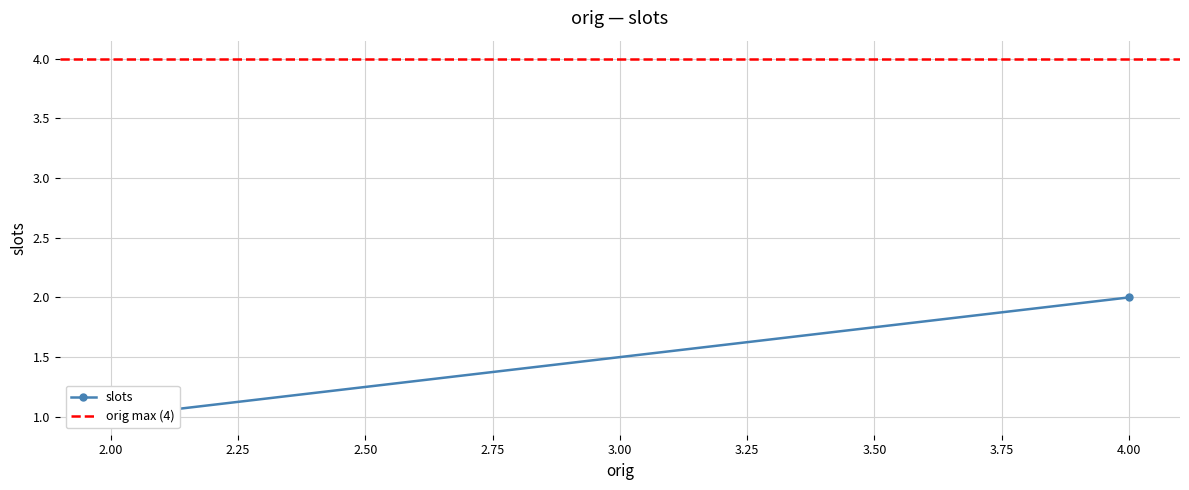

How many values in the slots series are below 2?

1